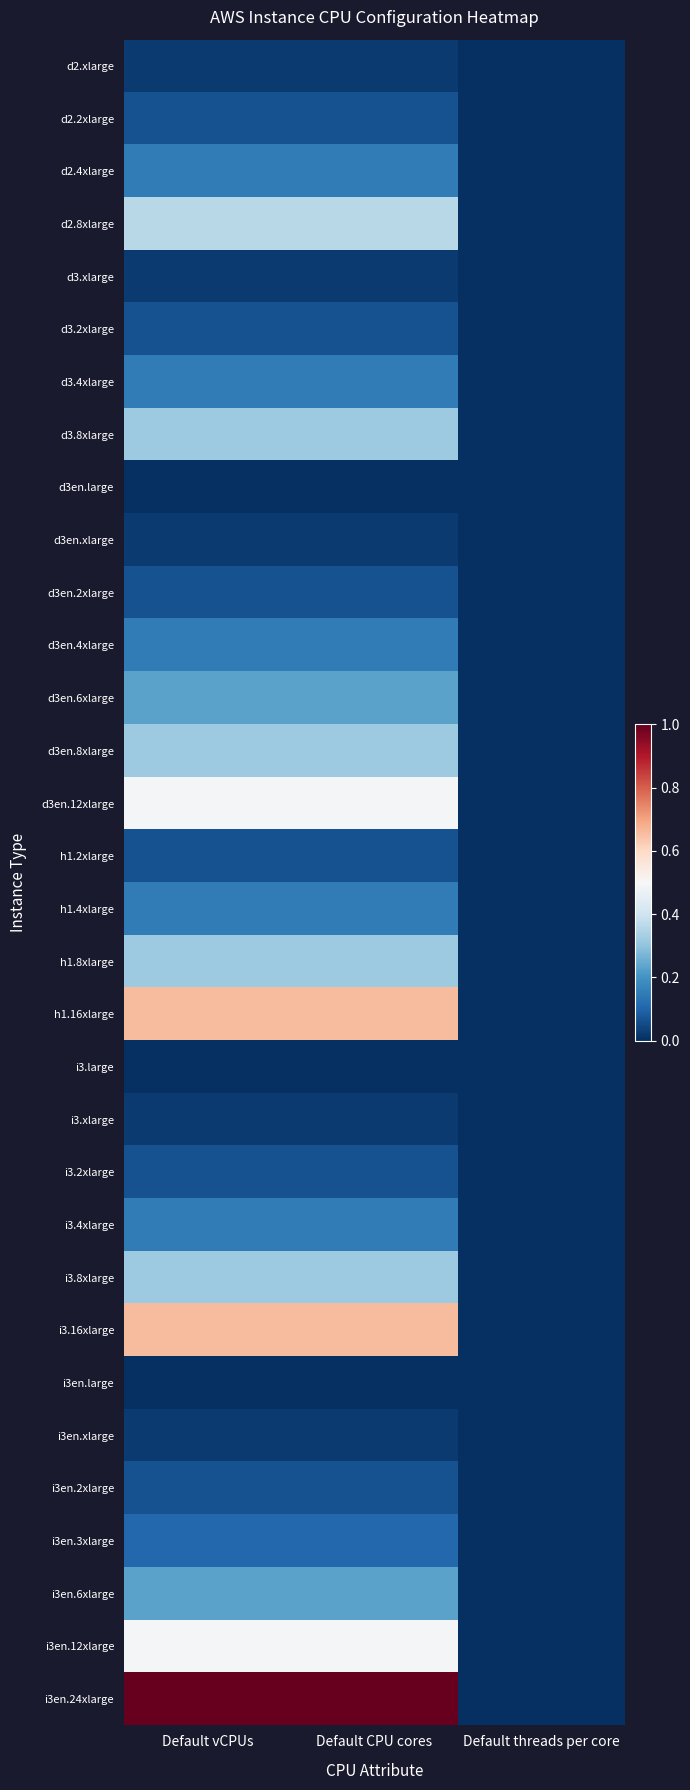

Which series has the widest spread of values?

i3en.24xlarge